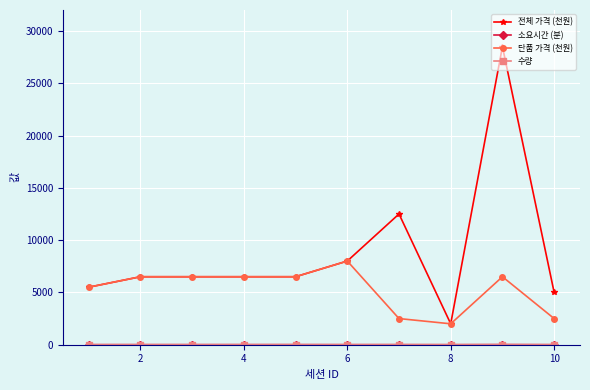

At how many categories does at least one series exceed 6953?

3